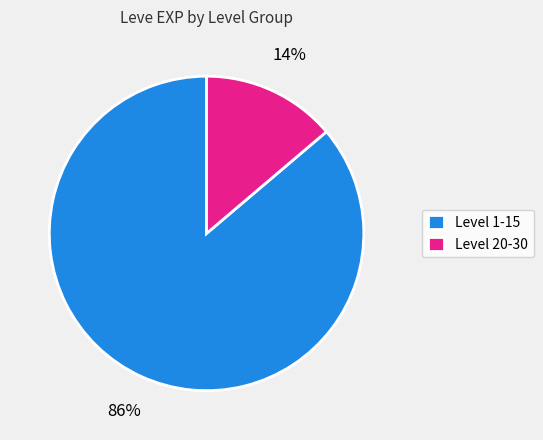

How many slices are in this pie chart?

2